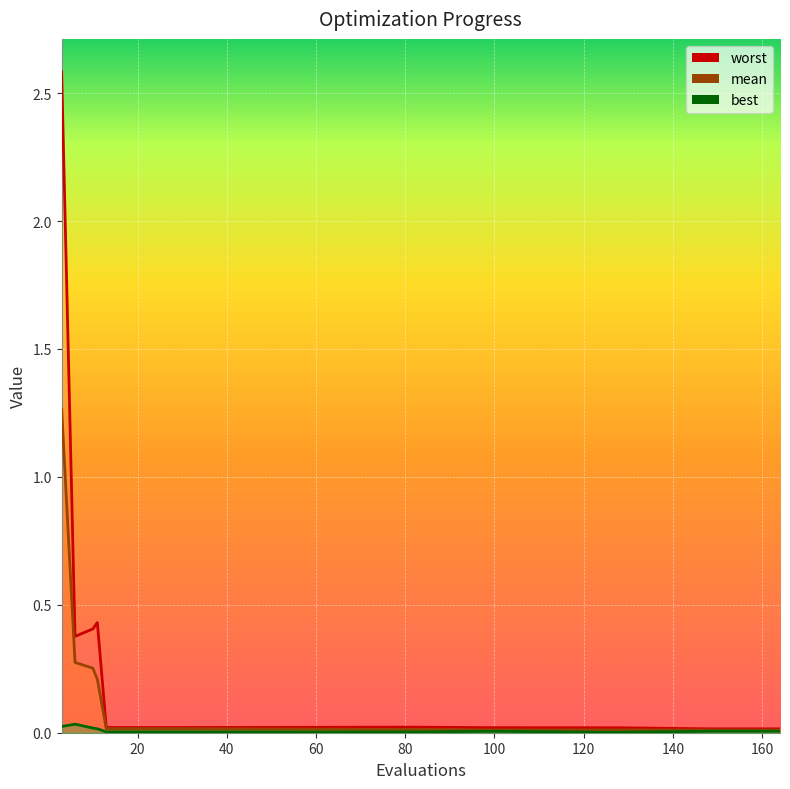

Where is worst nearest to the value 1?

11